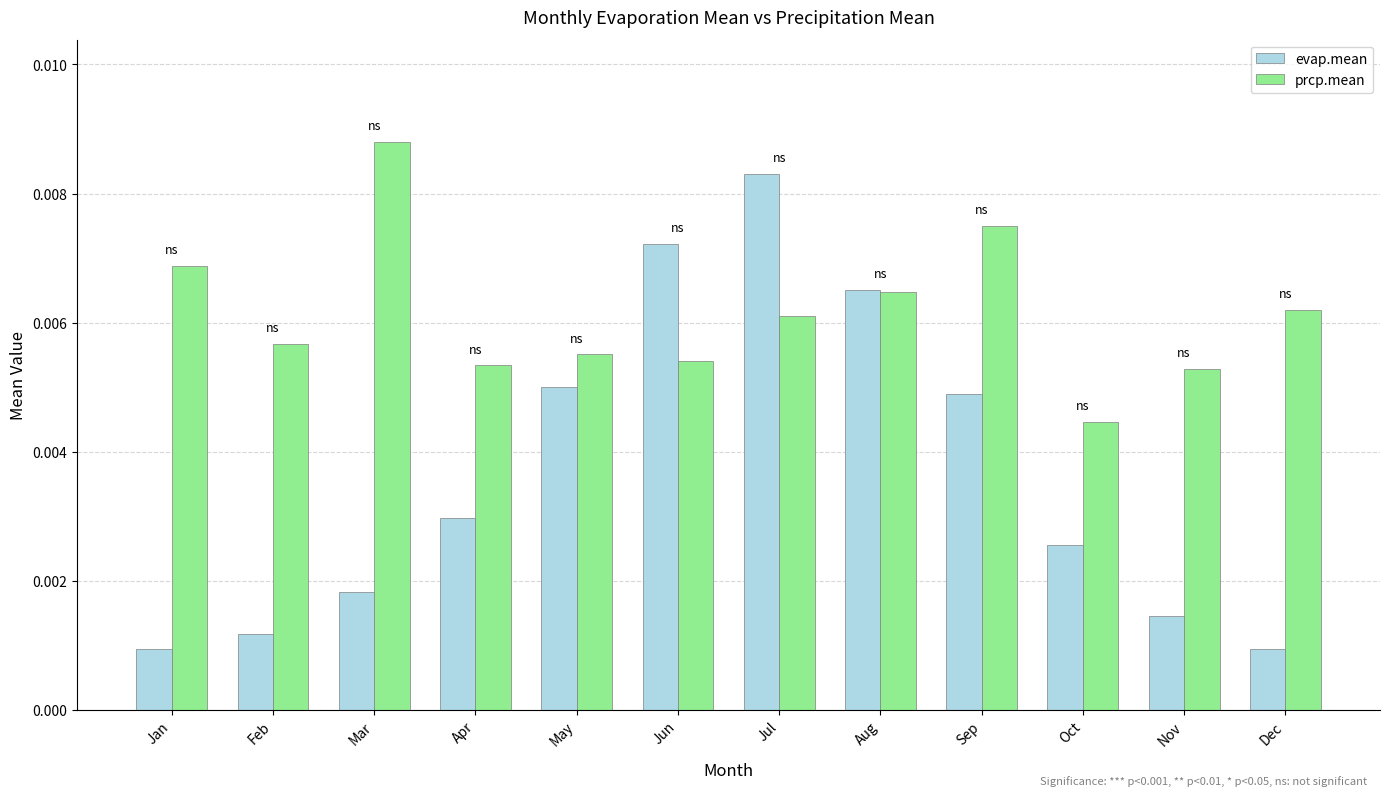

Count the number of categories in the chart.

12